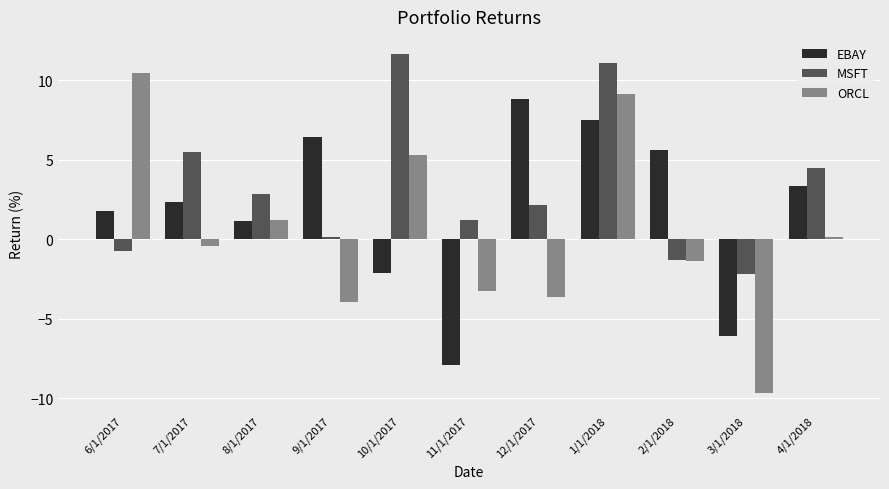

What is the value of the MSFT bar at the 4th from the left?

0.2